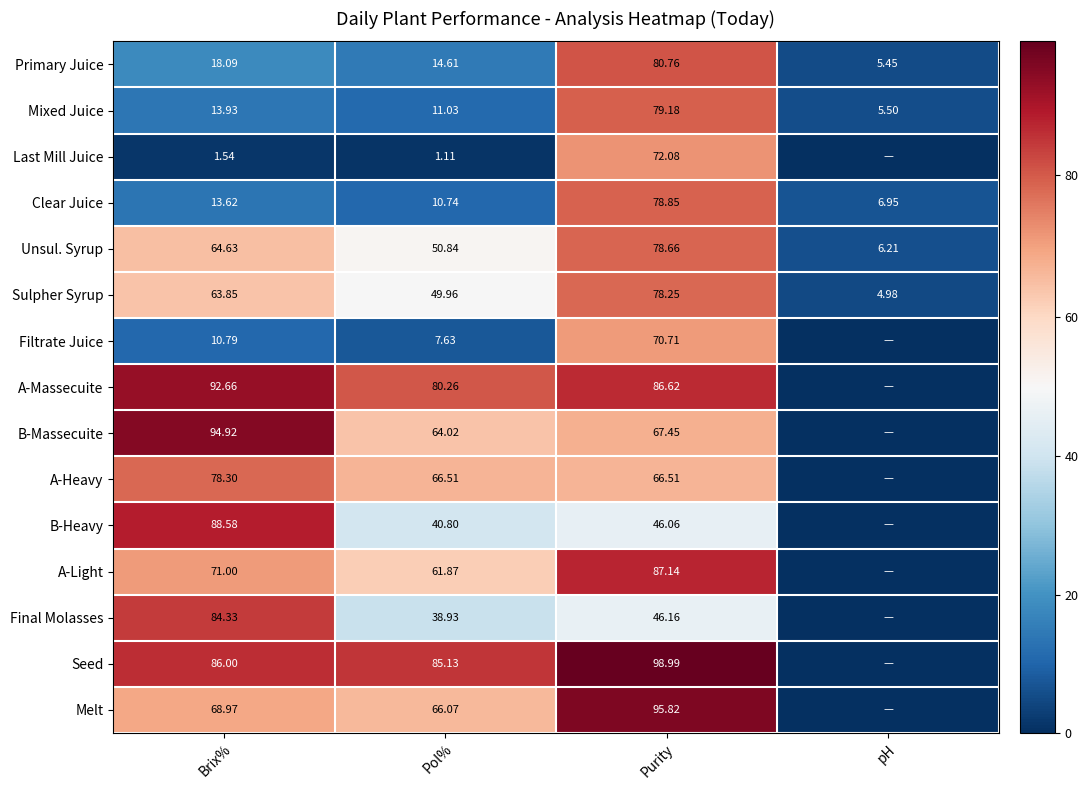

Between Pol% and Purity, which series saw the biggest shift?

Last Mill Juice